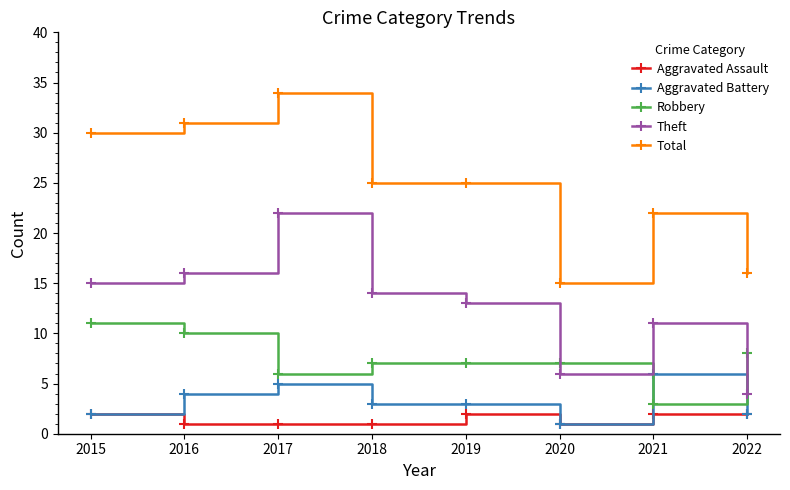

What is the difference between the second highest and second lowest values in the Robbery series?

4